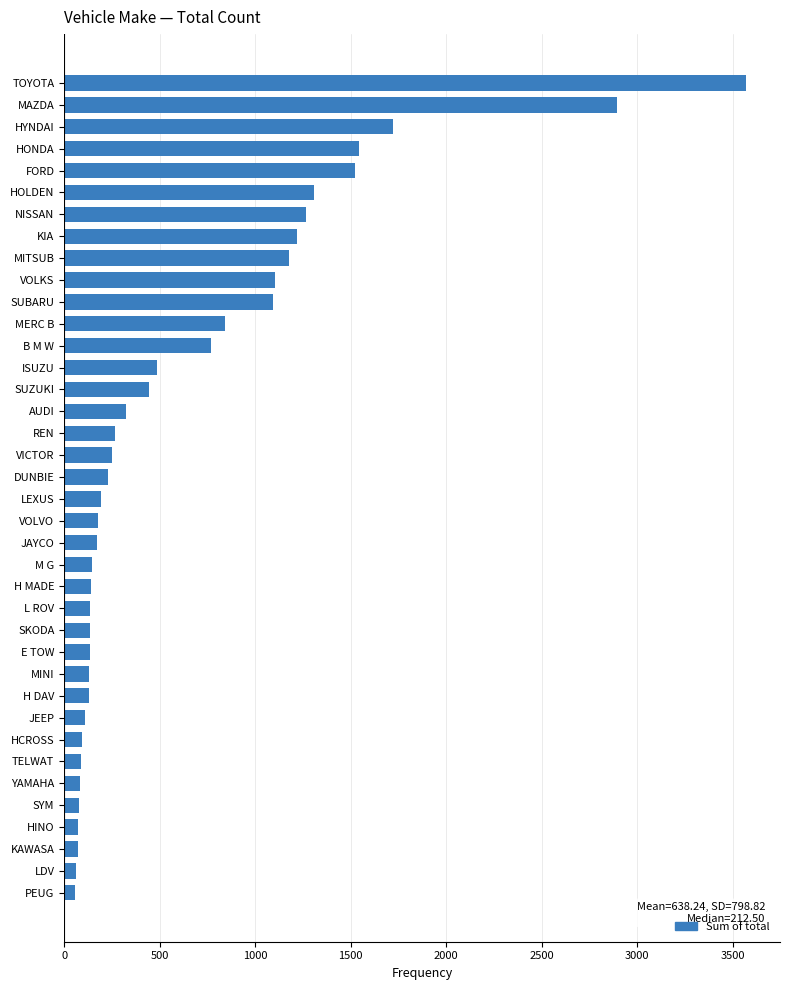

Which label corresponds to the largest value in the chart?

TOYOTA